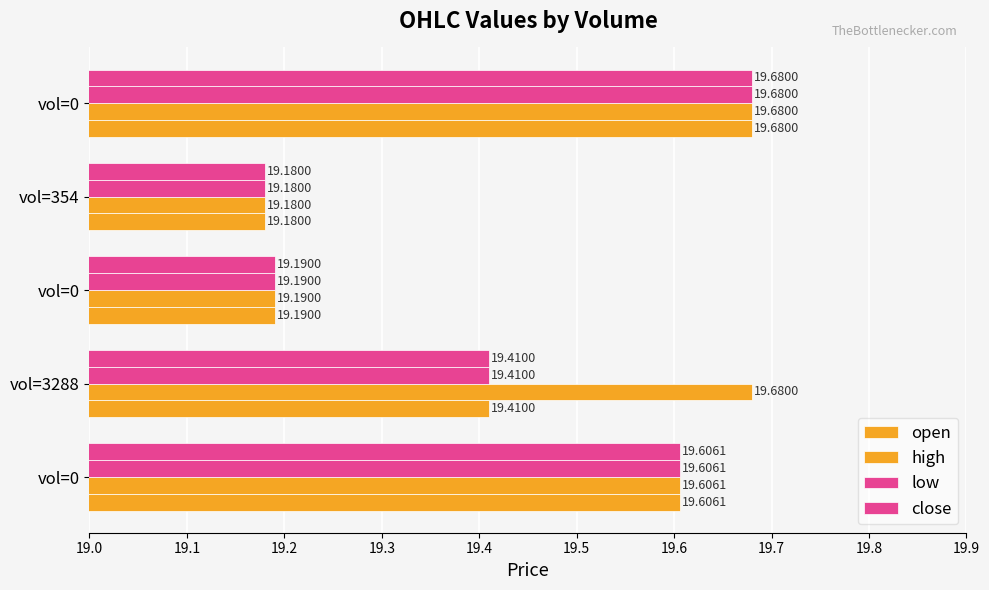

What is the highest value of the close series?

19.7